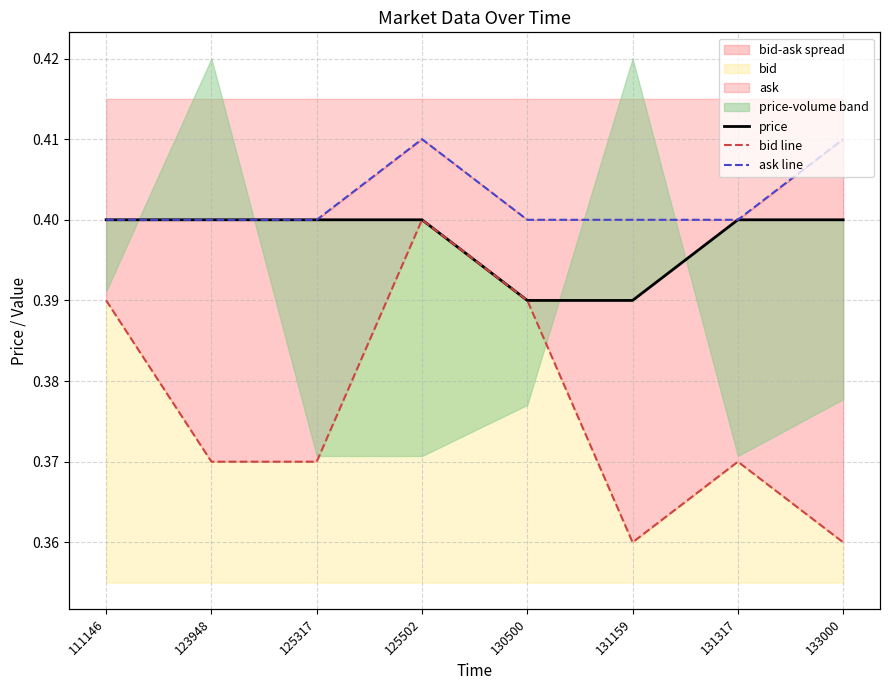

Which category has the highest value in the ask line series?

125502